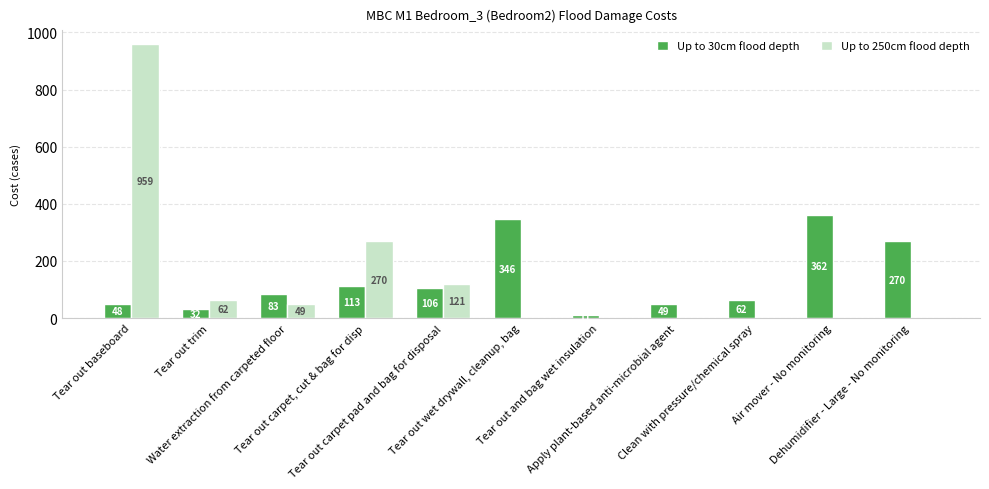

Which series has the widest spread of values?

Up to 250cm flood depth